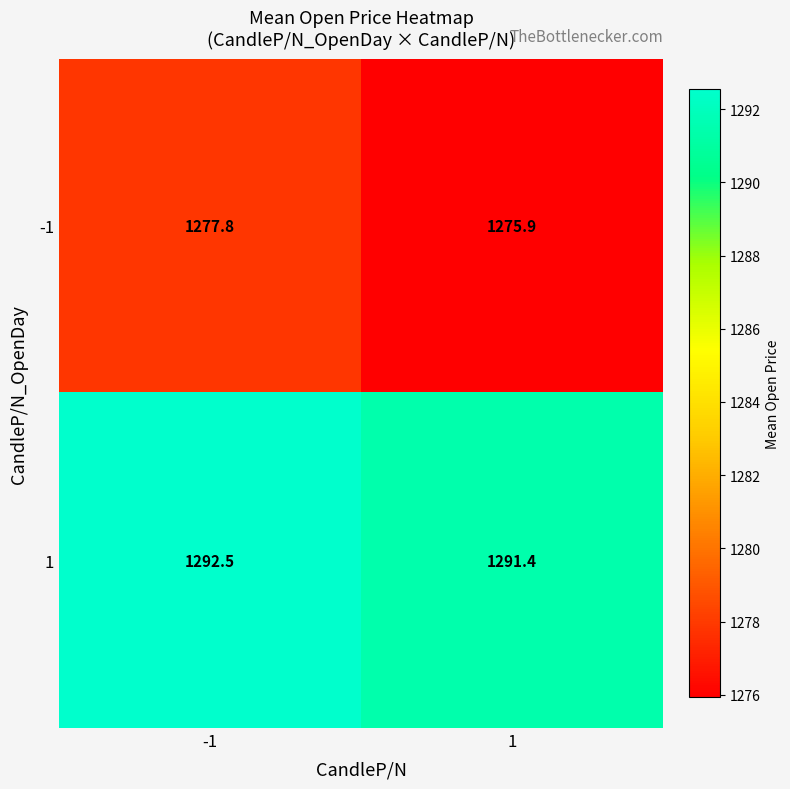

Which series has the largest total across all categories?

1